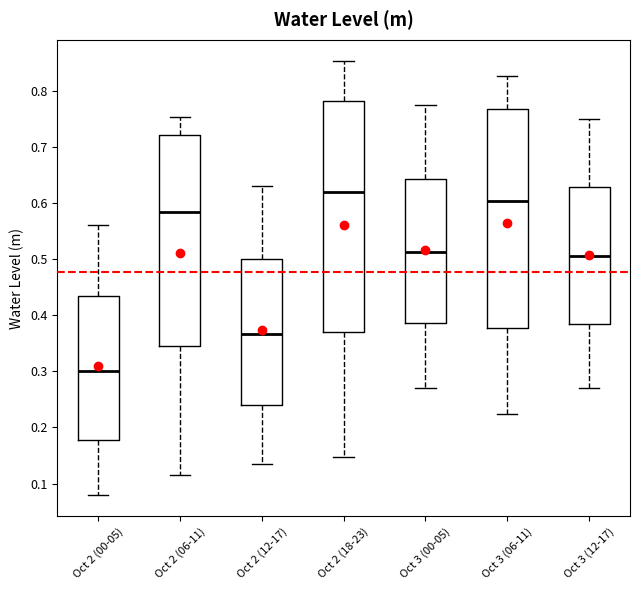

Comparing the boxes themselves (not the whiskers), which one is the tallest?

Oct 2 (18-23)